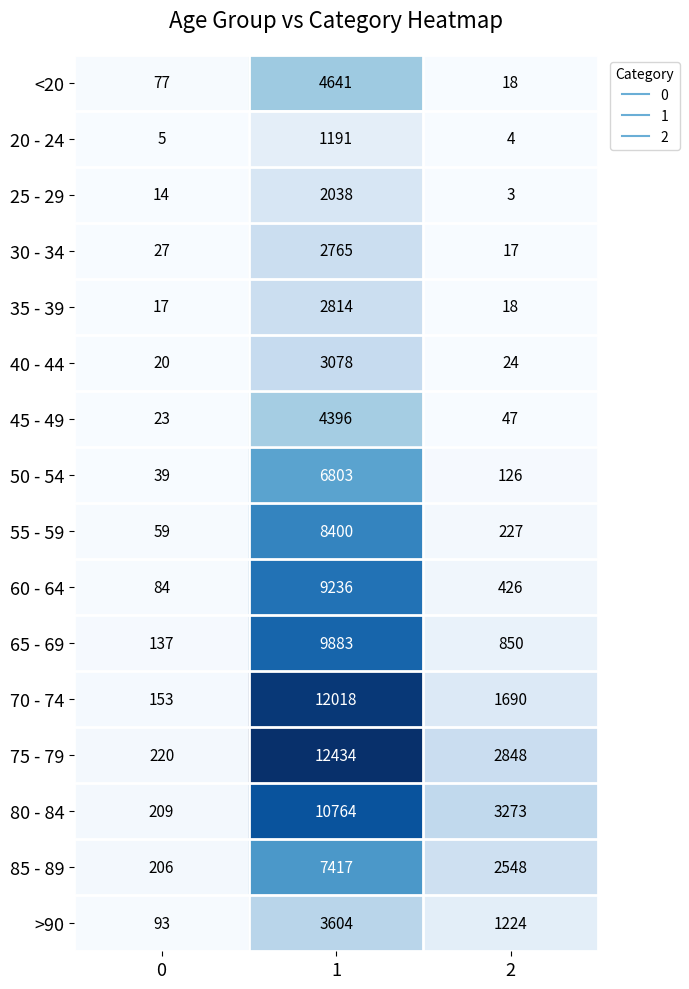

What is the difference between the highest and lowest values at 0?

215